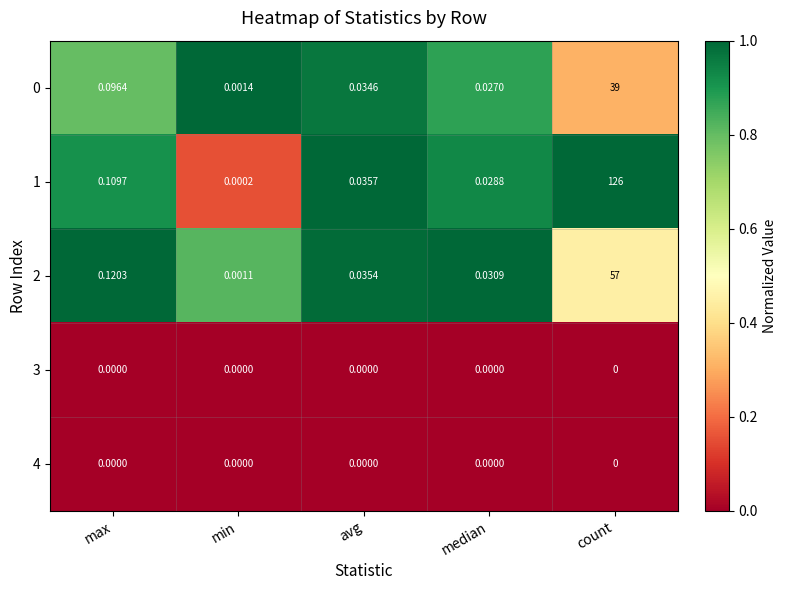

At which category is the sum across all series the highest?

count